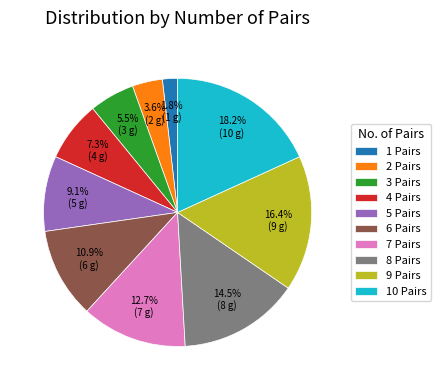

Is there any slice that represents more than half of the pie?

No